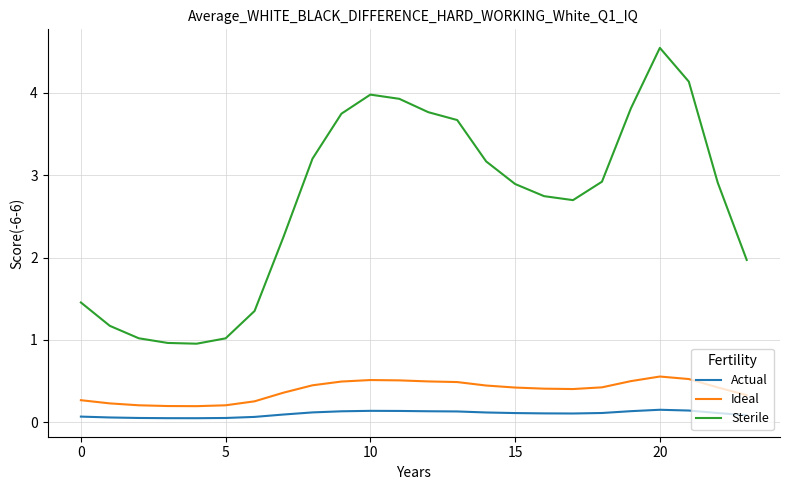

True or false: Sterile and Ideal cross at least once.

False